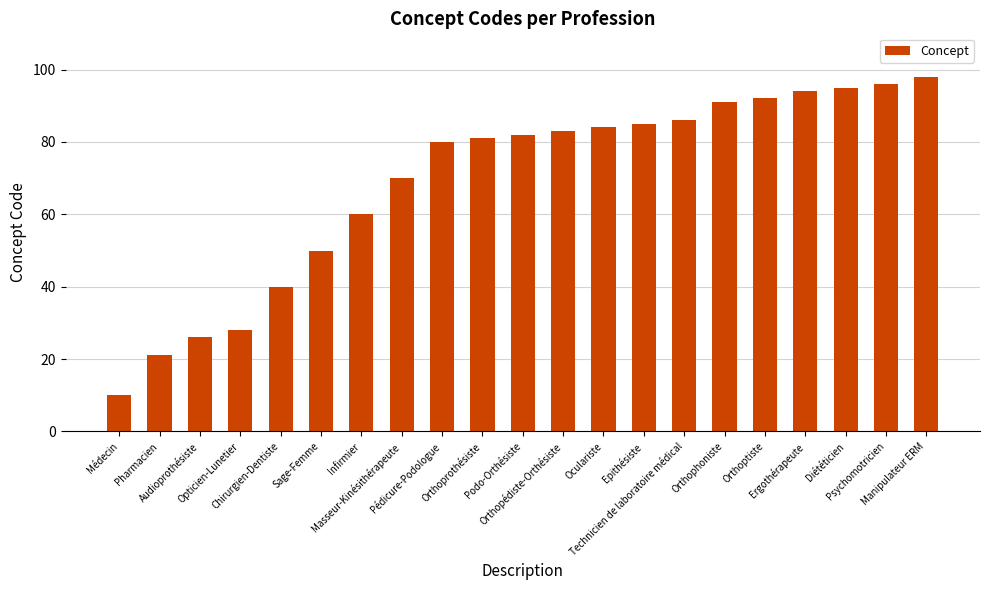

What is the average value?

69